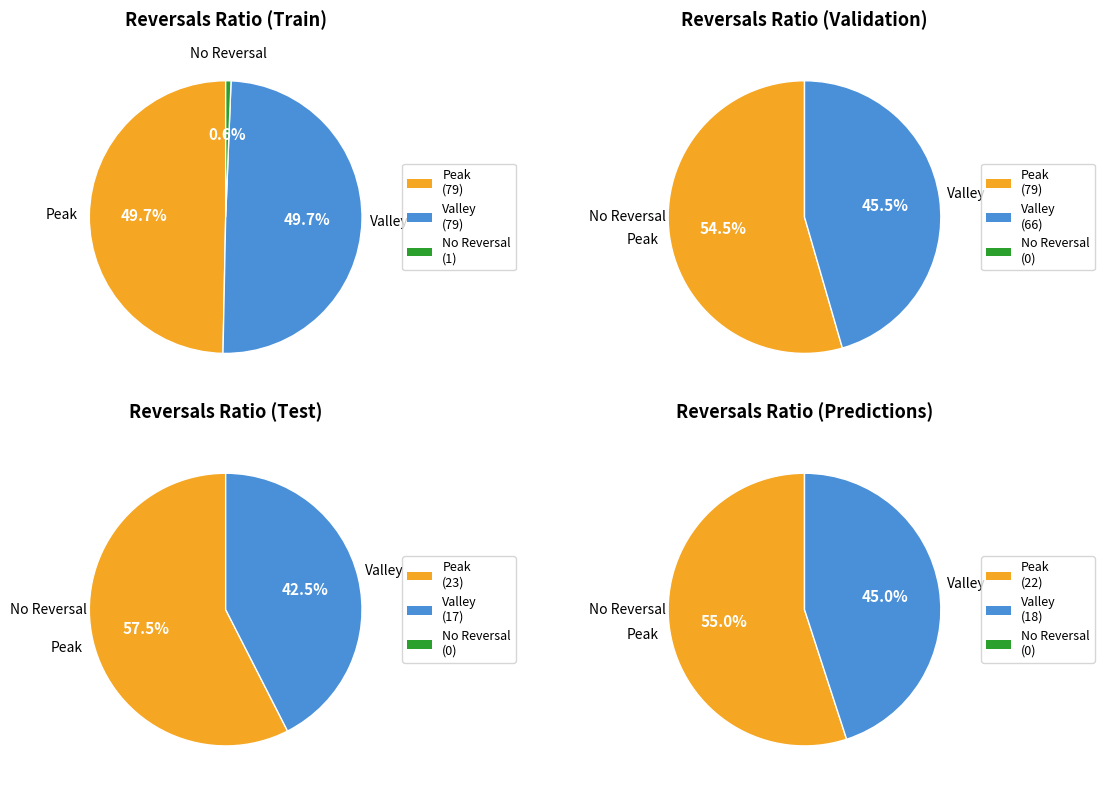

Between value=0 and value=-1, which is larger?

value=0